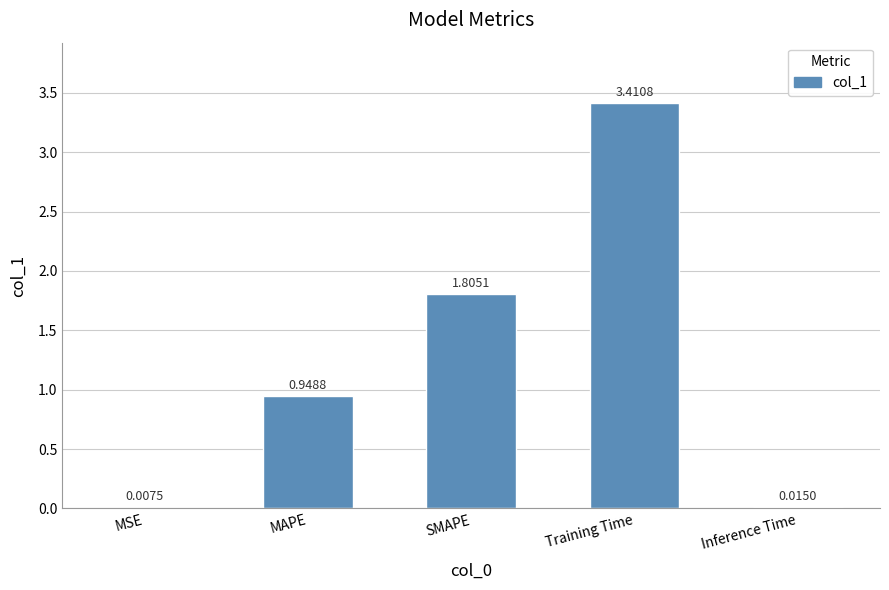

Is it true that the value at SMAPE is 1.8?

True